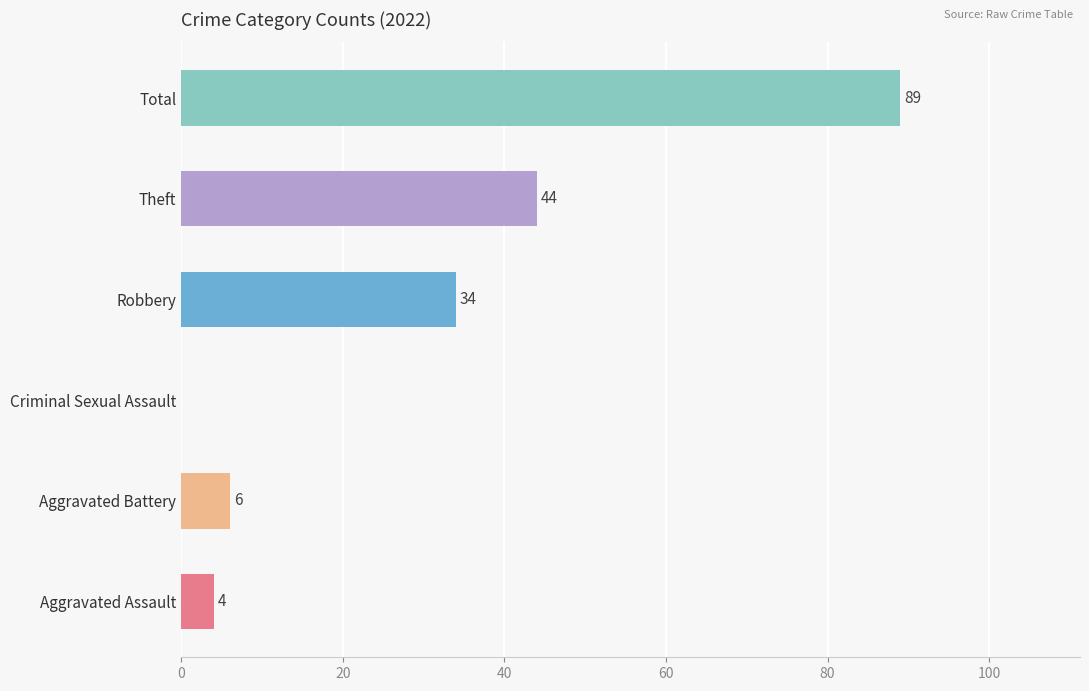

The value at Robbery is 34. True or false?

True